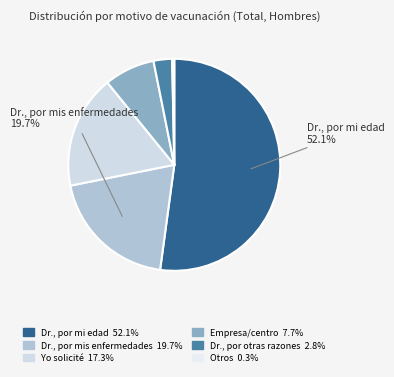

How many slices are in this pie chart?

6